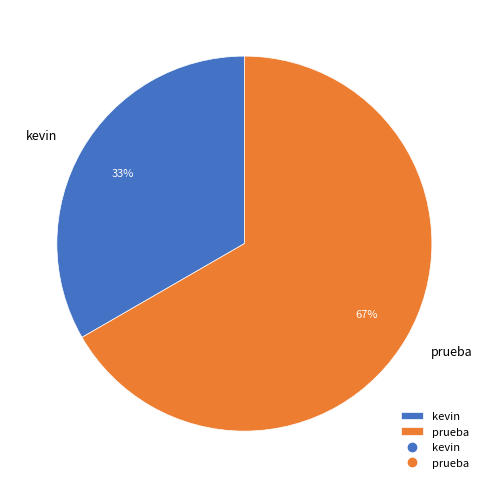

Which has a higher value, kevin or prueba?

prueba